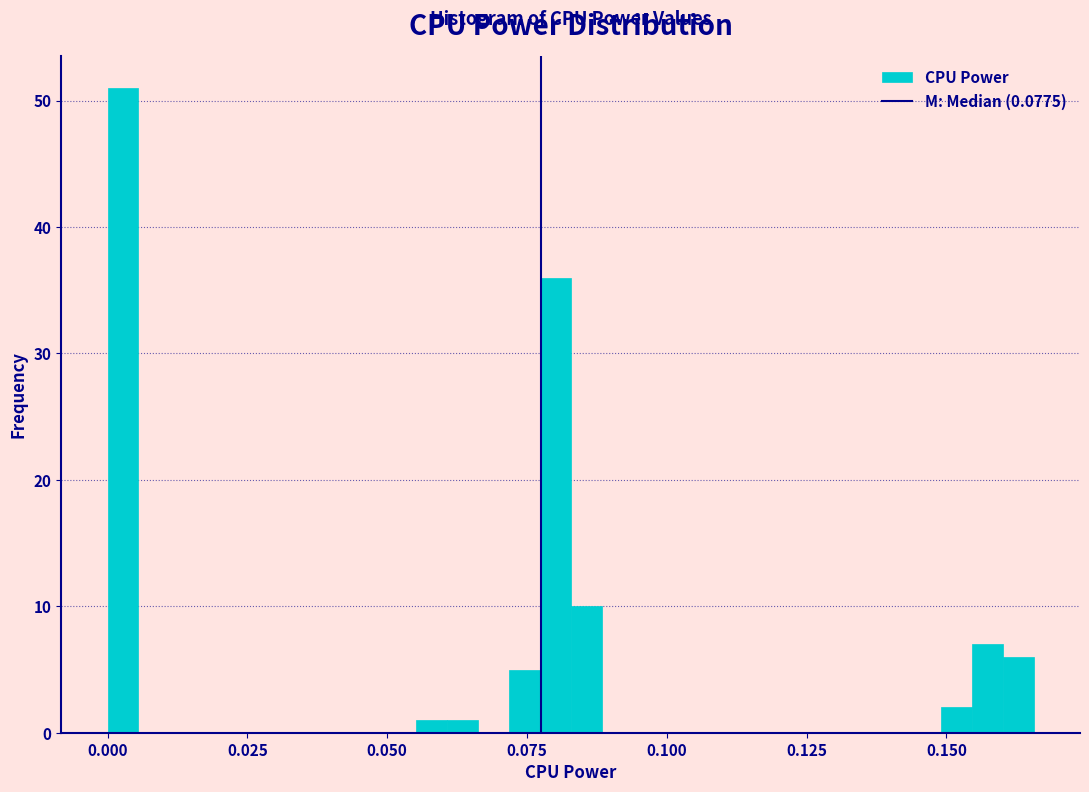

Read against the x-axis, roughly where is the centre of the tallest bar?

0.005